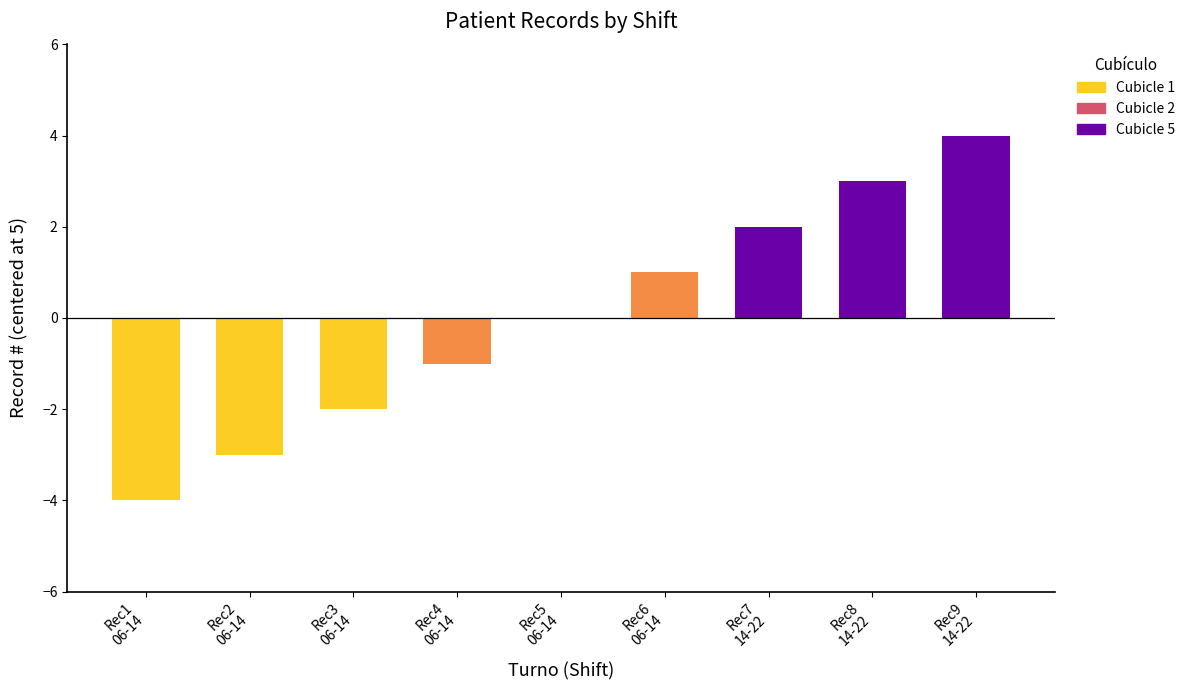

Count the number of data series in this chart.

1